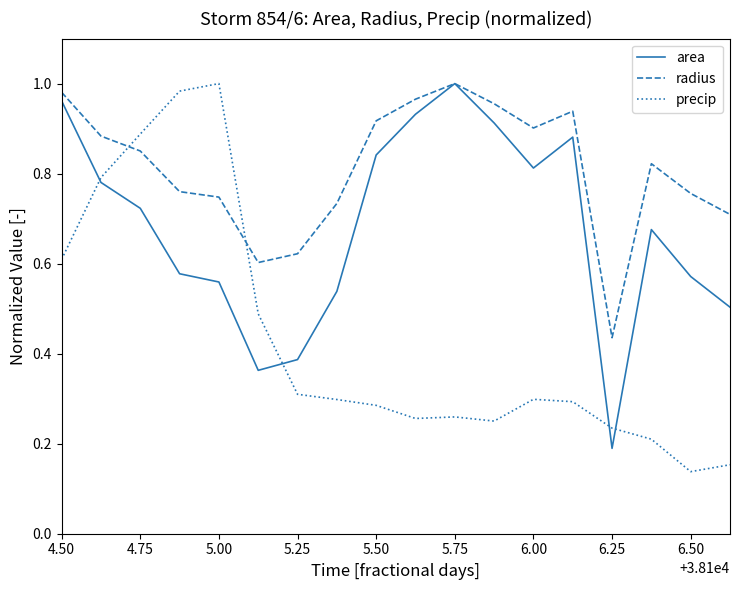

Rank the series by their average value, from lowest to highest.

precip, area, radius